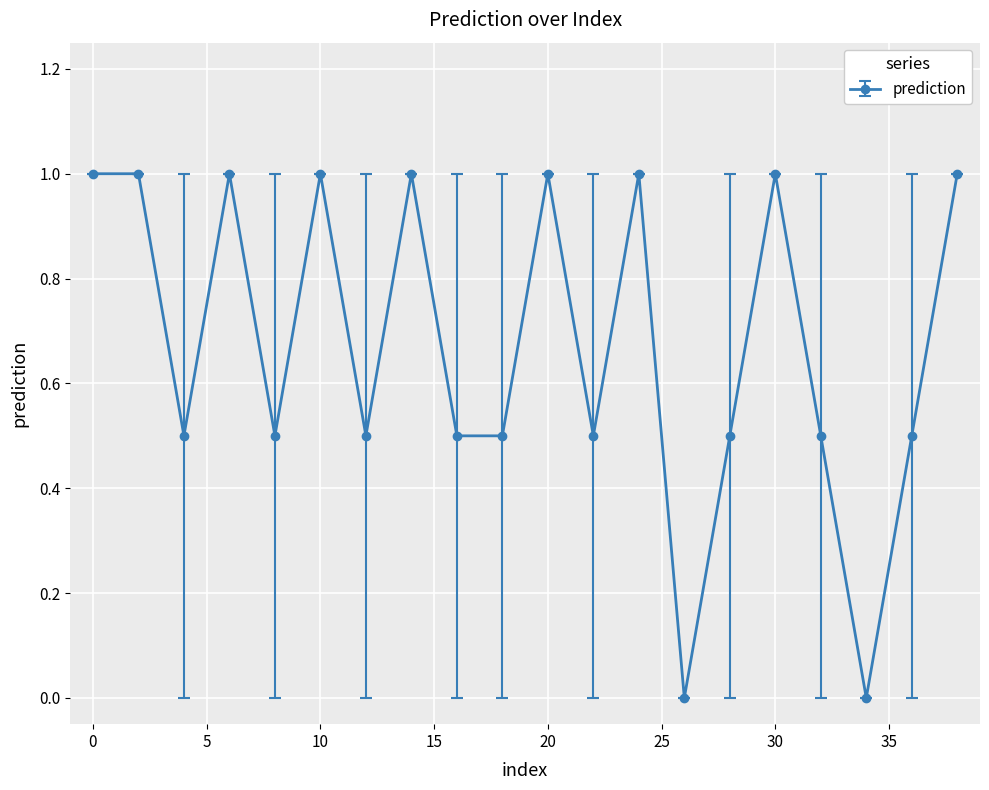

How many data points does each series have?

20